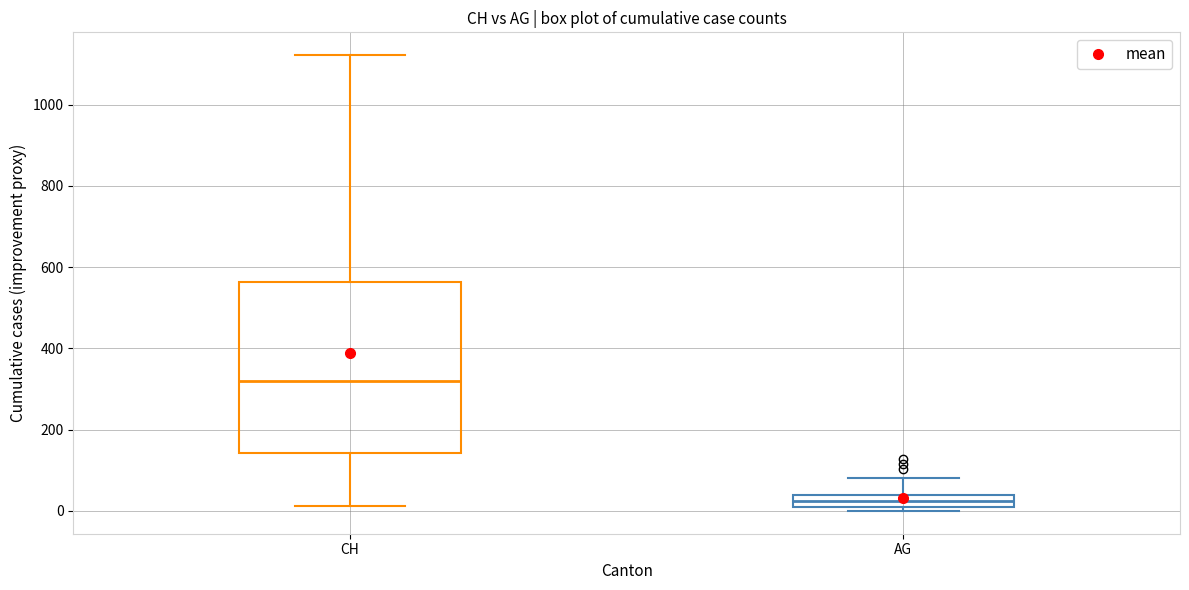

Reading left to right, read every box against the y-axis: the position of its median line, the range the box covers, and the ends of its whiskers. The values are not printed on the chart, so give them approximately, as read against the axis.

CH: median 320, box 140 to 560, whiskers 20 to 1120
AG: median 20, box 0 to 40, whiskers 0 (just below the box's lower edge) to 80